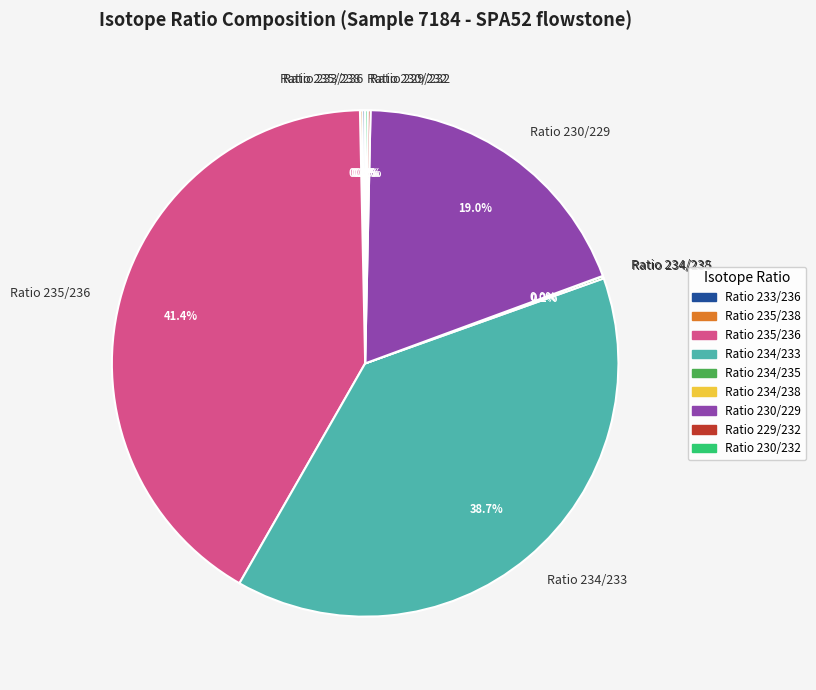

What percentage is the Ratio 234/233 slice, to the nearest percent?

39%